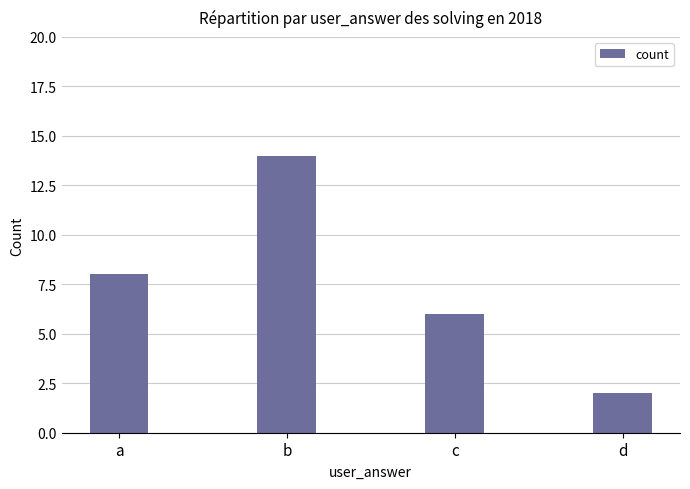

What is the sum of all values?

30